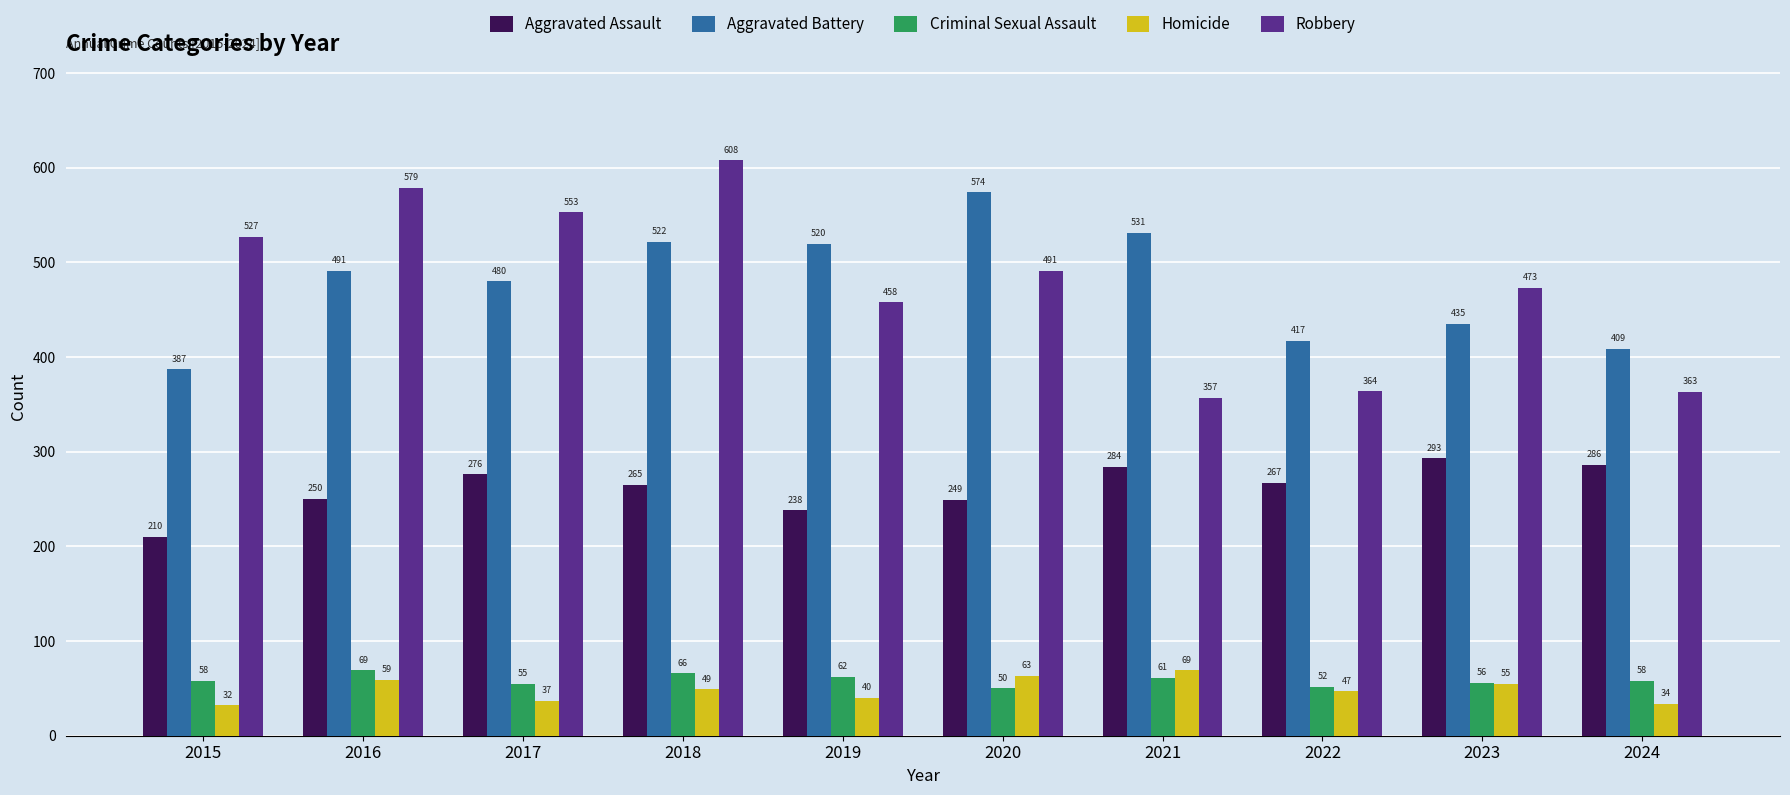

What is the sum of all Criminal Sexual Assault values?

587